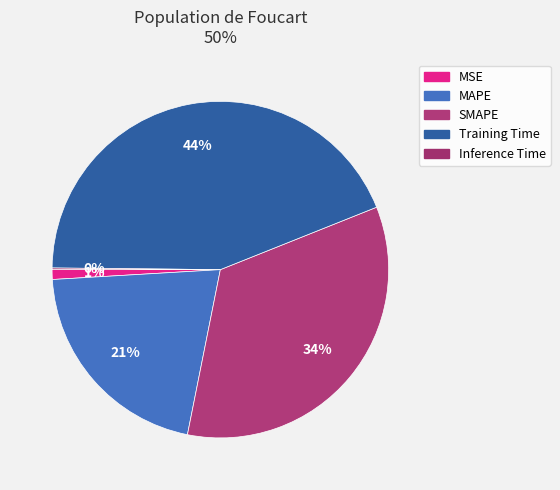

Is there any slice that represents more than half of the pie?

No